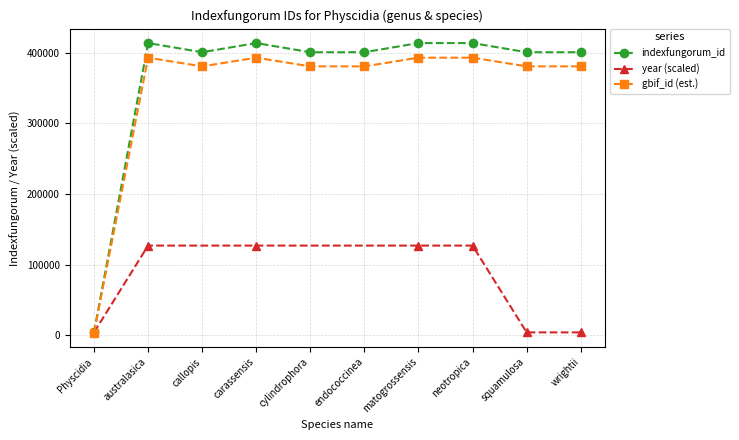

True or false: indexfungorum_id has more than 0 points higher than both neighbors.

True